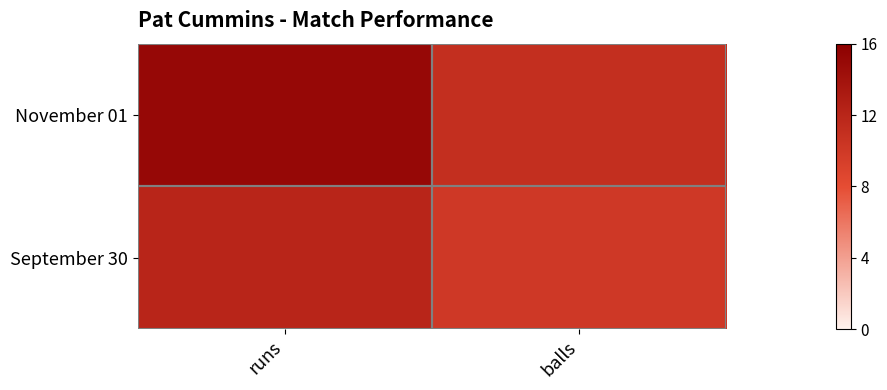

Which label corresponds to the smallest value in the chart?

balls